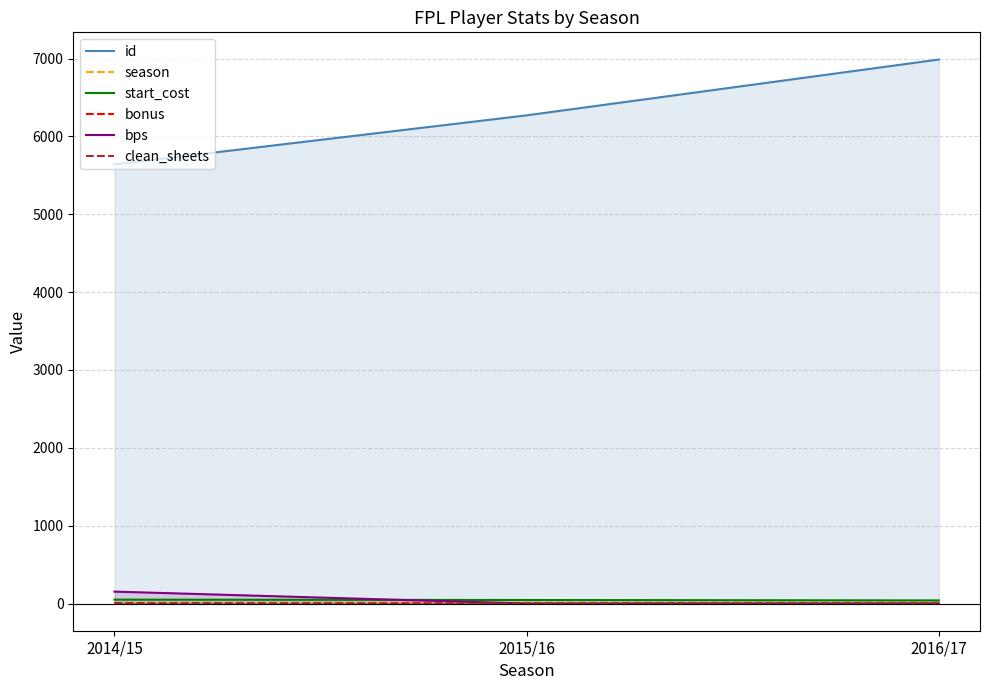

What is the label of the 1st point from the right?

2016/17